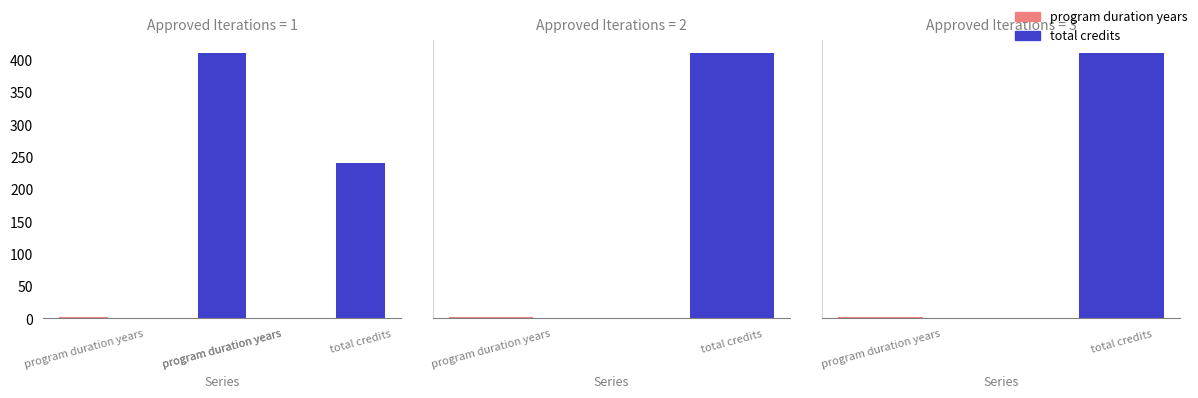

Rank the series by their average value, from highest to lowest.

total_credits, program_duration_years